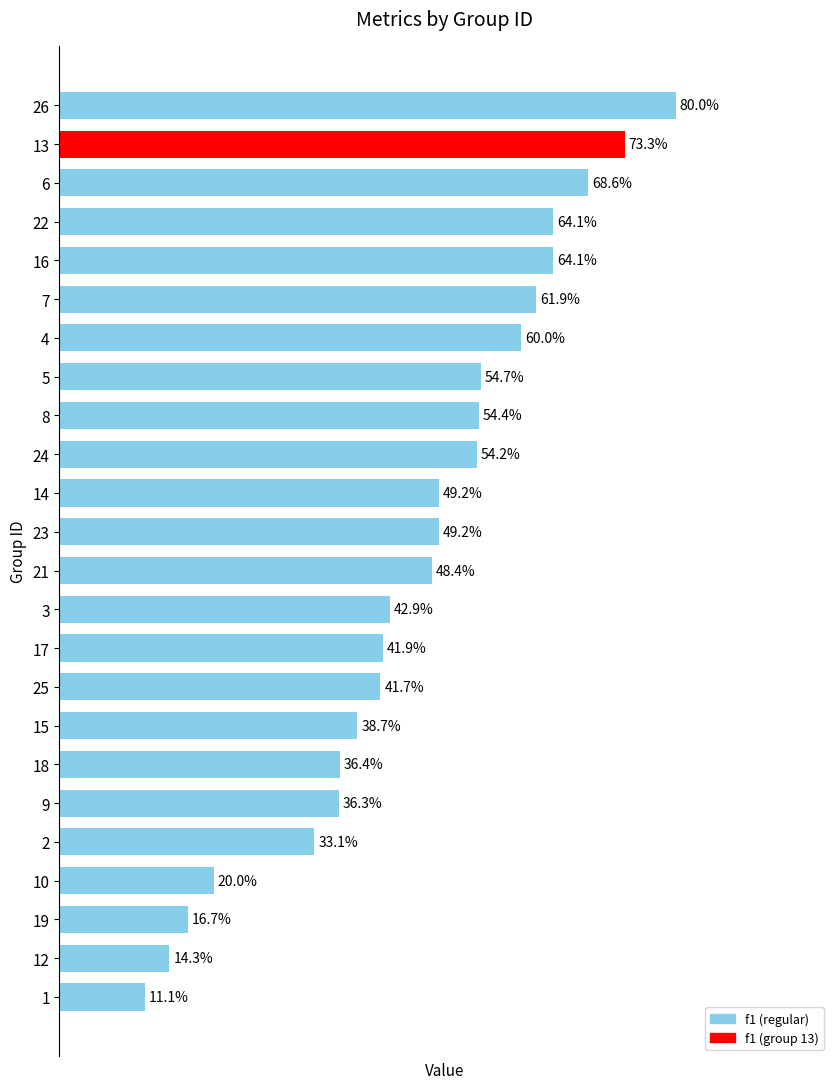

How many values are between 0 and 1?

24